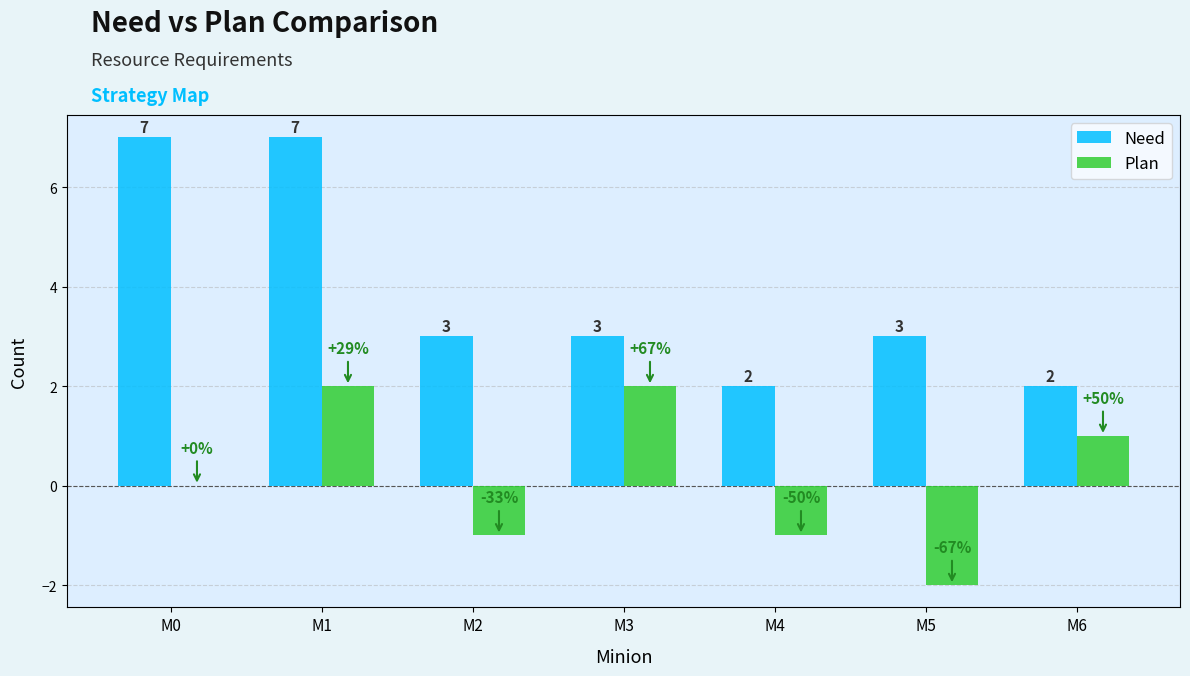

How many distinct data groups are displayed?

2